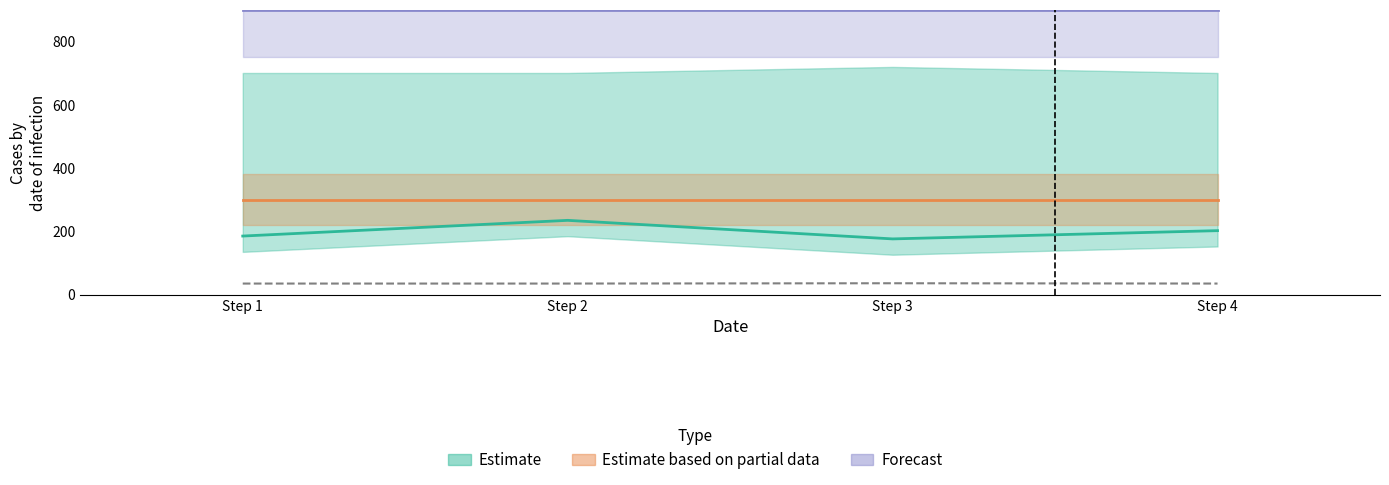

Which has a higher value, 1 or 2?

2